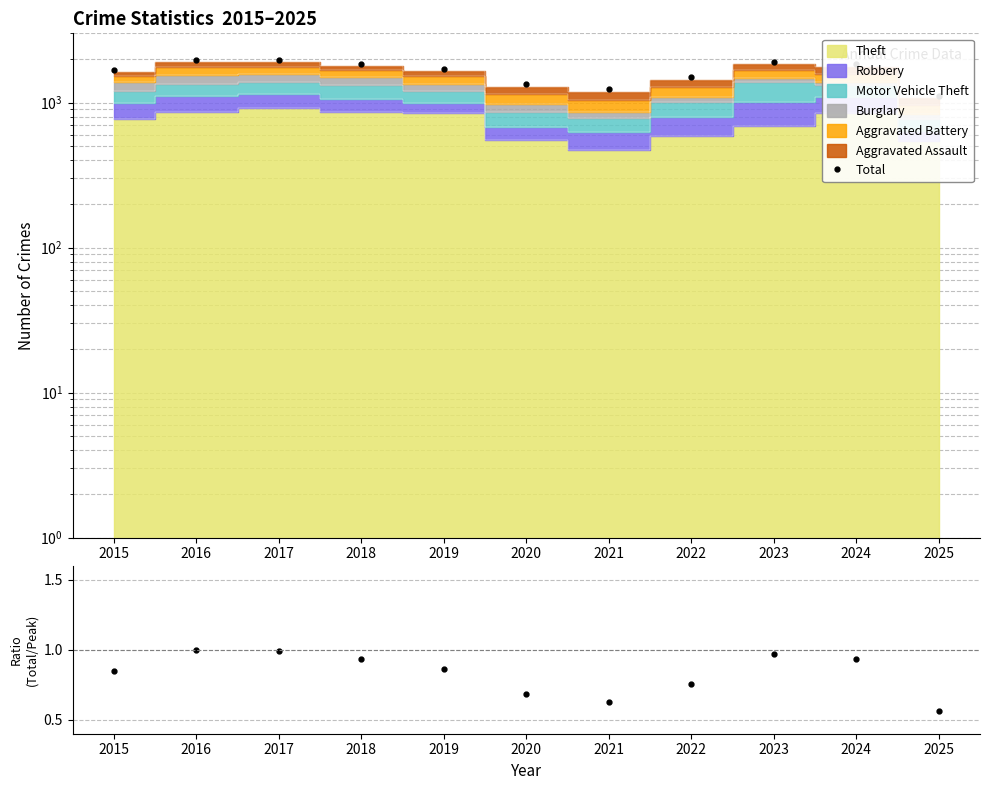

True or false: Total/Peak and Total cross at least once.

False